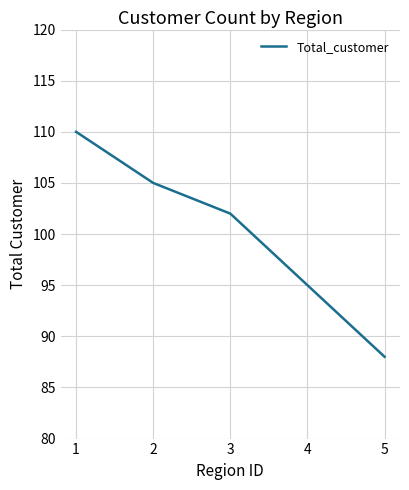

What is the change in value from 5 to 3?

+14